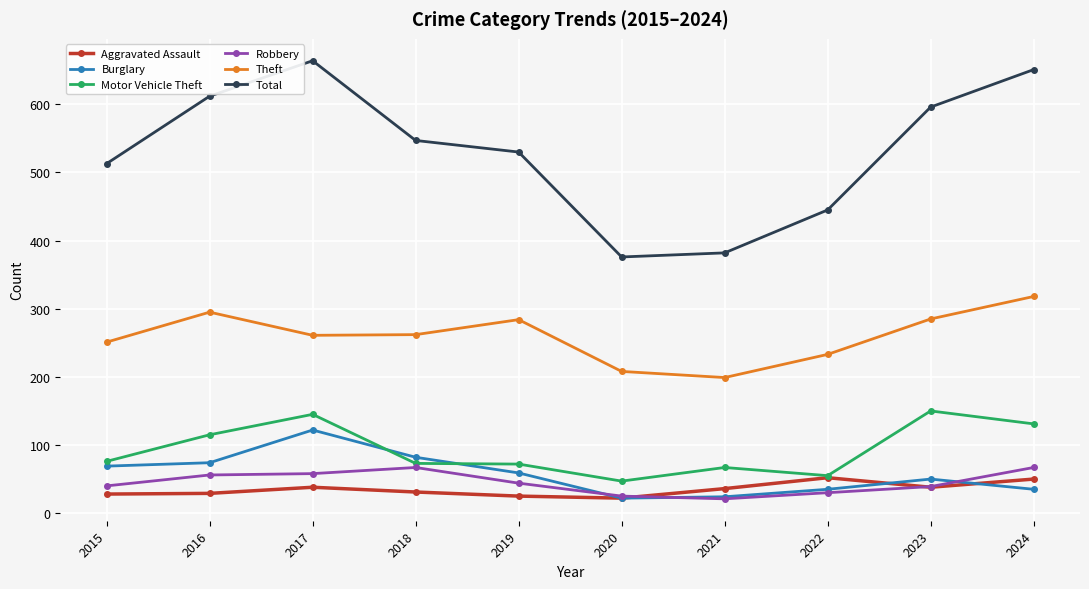

How many interior local peaks does the Total series have?

1